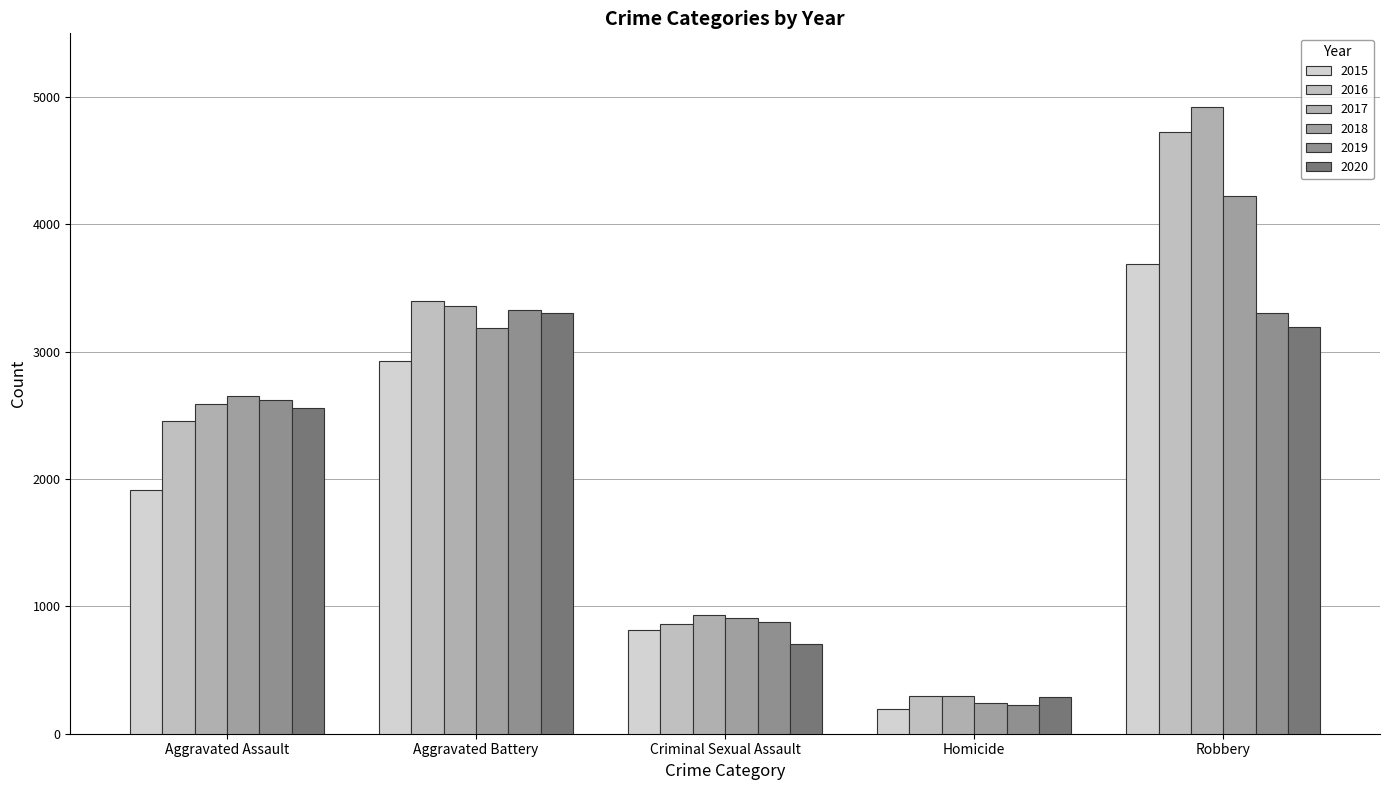

Between Aggravated Battery and Criminal Sexual Assault, which series saw the biggest shift?

2020